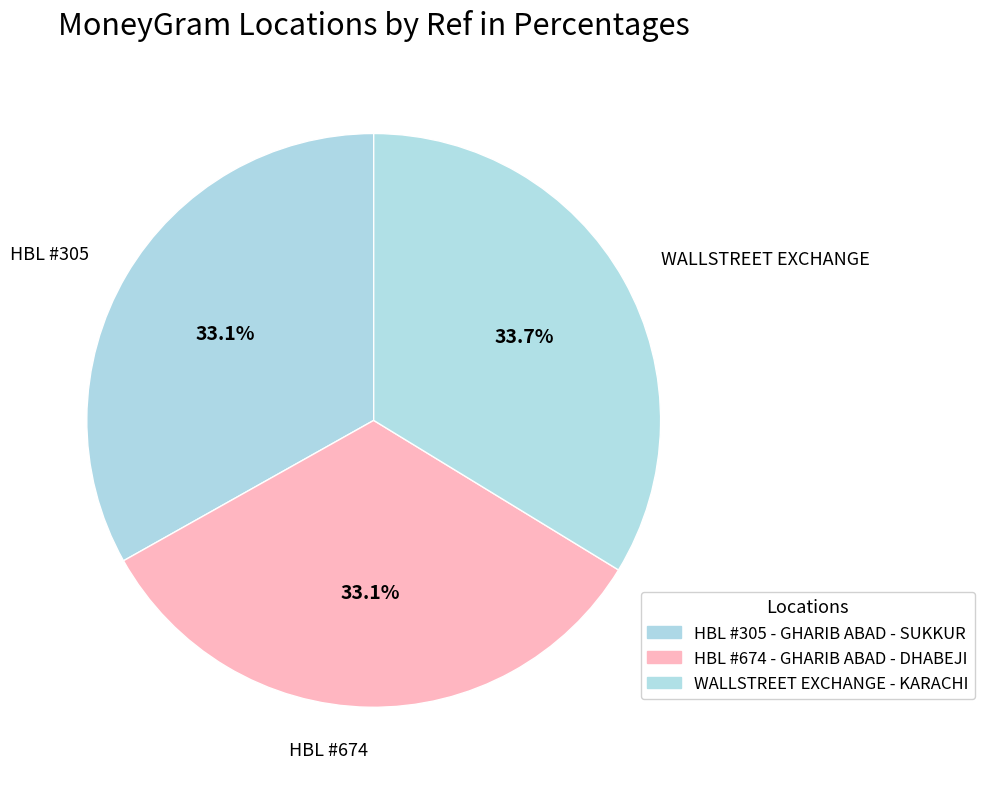

Rank the categories by value from lowest to highest.

HBL - #674 - GHARIB ABAD - DHABEJI, HBL - #305 - GHARIB ABAD - SUKKUR-GHARIB, WALLSTREET EXCHANGE CO PVT LTD - KARACHI